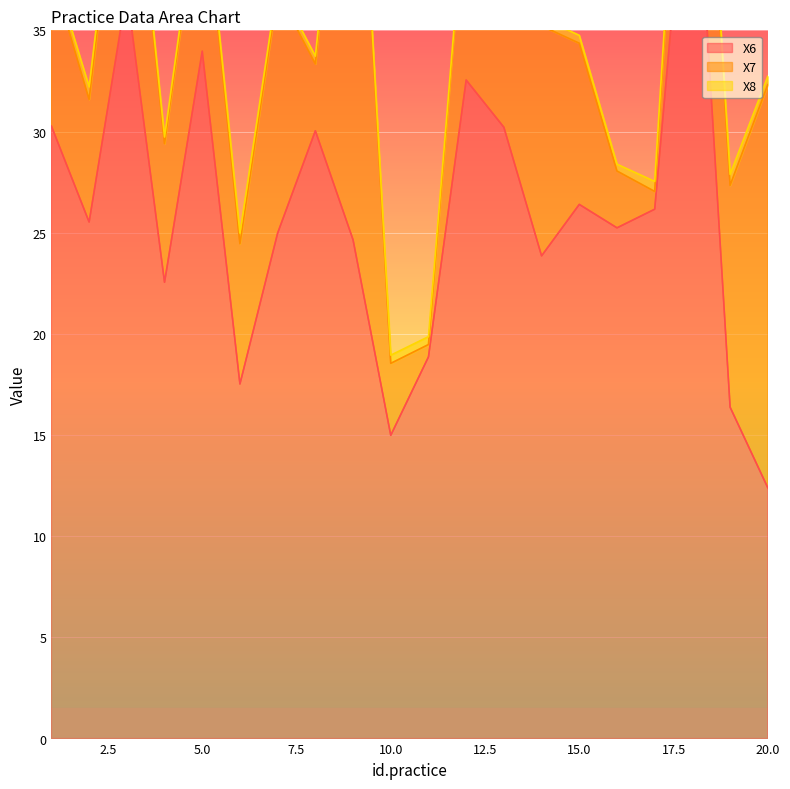

At which category does X8 reach its first local peak?

2